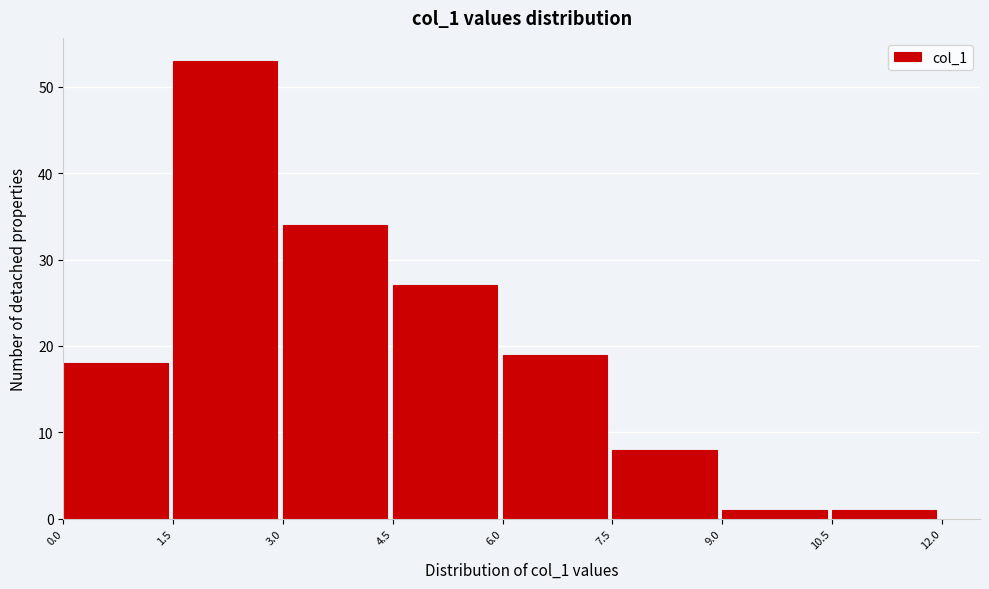

Reading left to right, list every bar in this chart as the range it spans on the x-axis followed by its height. The values are not printed on the chart, so give them approximately, as read against the axis.

0.0 to 1.5: 18
1.5 to 3.0: 53
3.0 to 4.5: 34
4.5 to 6.0: 27
6.0 to 7.5: 19
7.5 to 9.0: 8
9.0 to 10.5: 1
10.5 to 12.0: 1